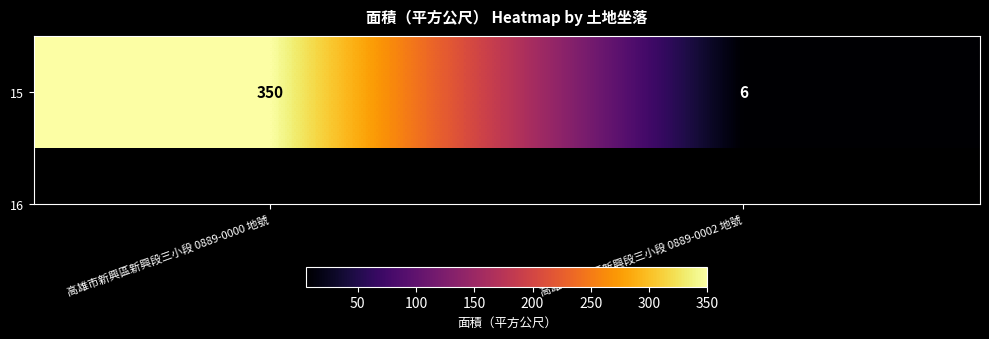

What is the maximum value shown in the chart?

350